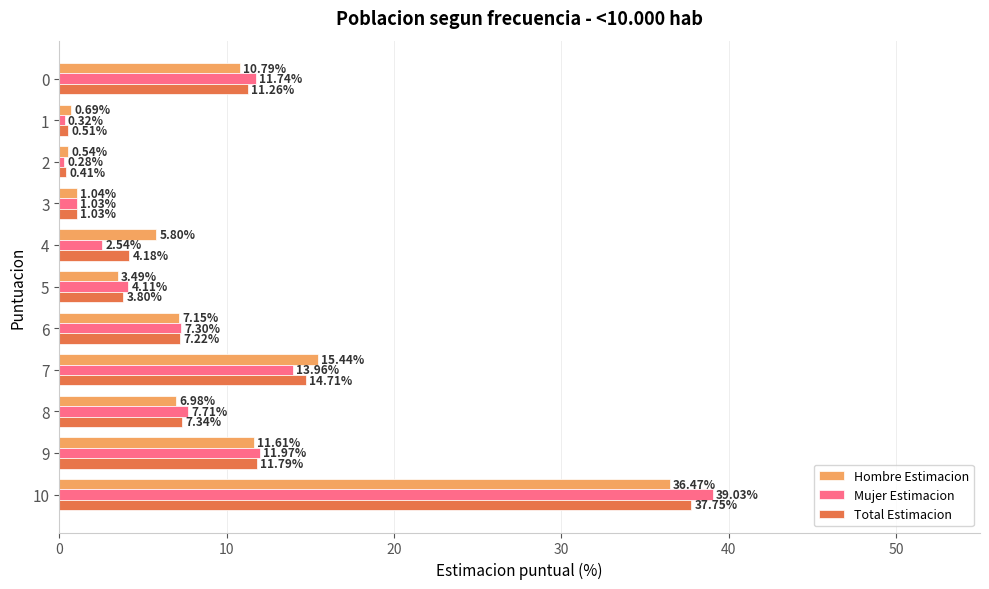

What is the sum of the Total Estimacion values at 2 and 5?

4.2